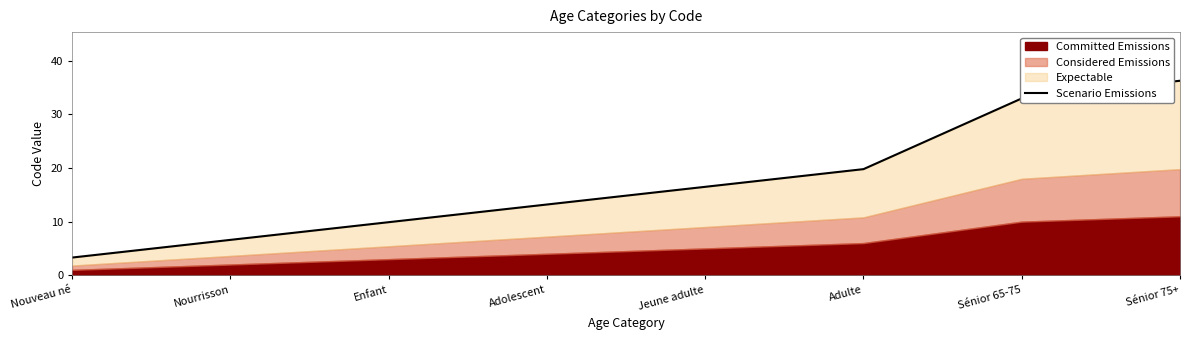

What position from the right is Adolescent?

5